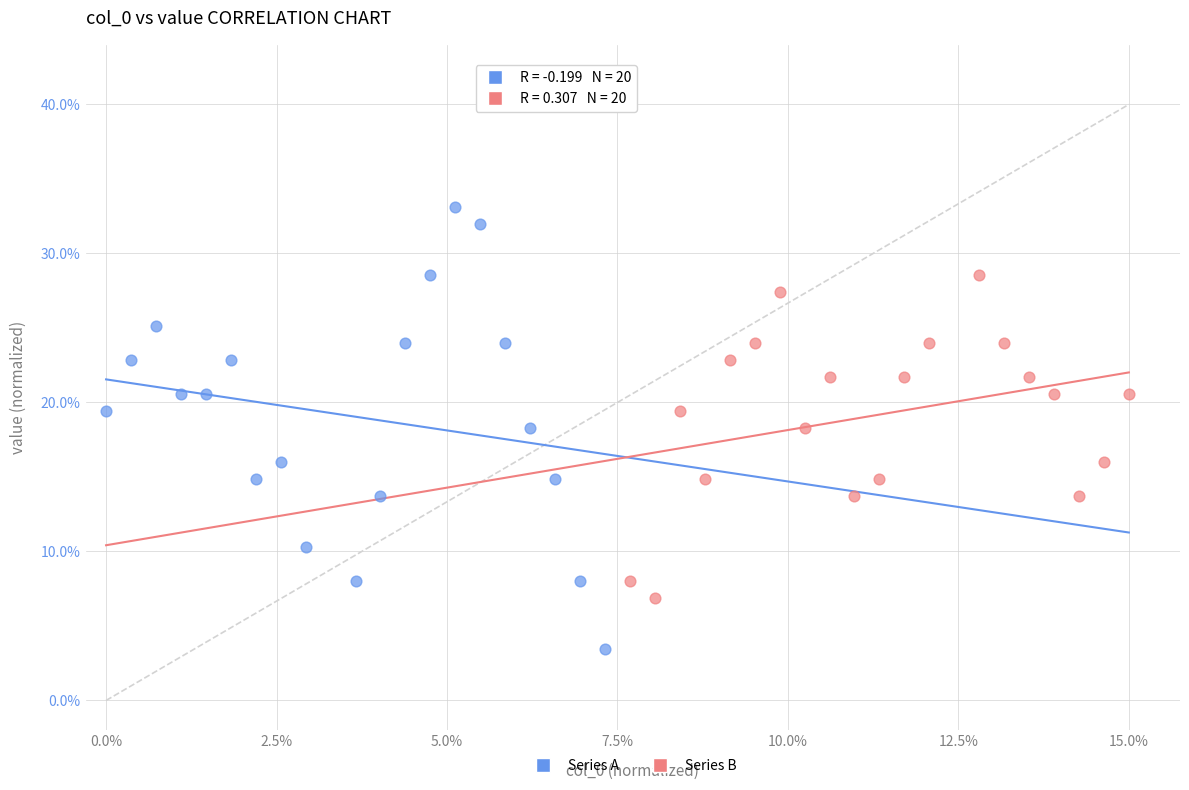

Which series reaches the minimum Y coordinate?

Series A